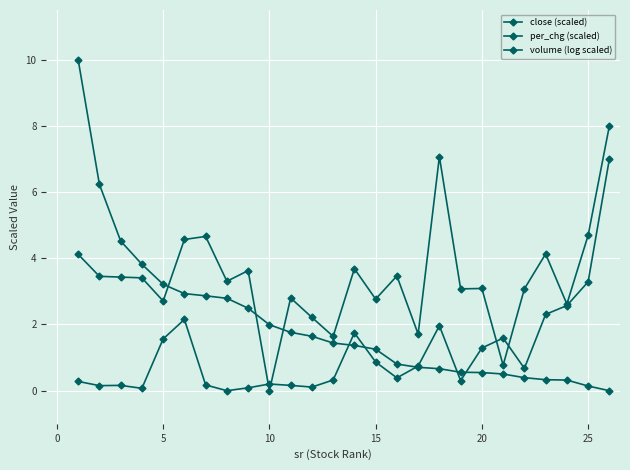

Is this an area chart (filled region under the line)?

No